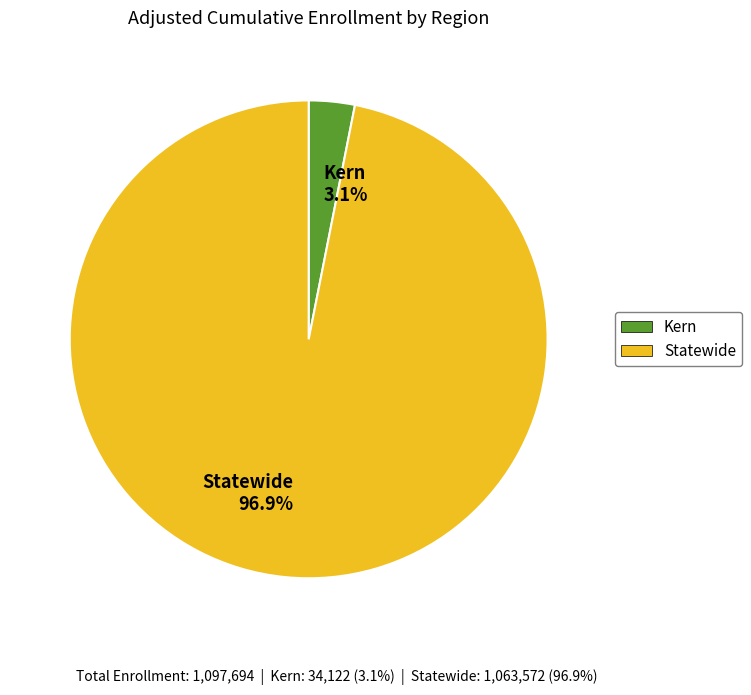

How much of the chart is everything except Statewide?

3.1%